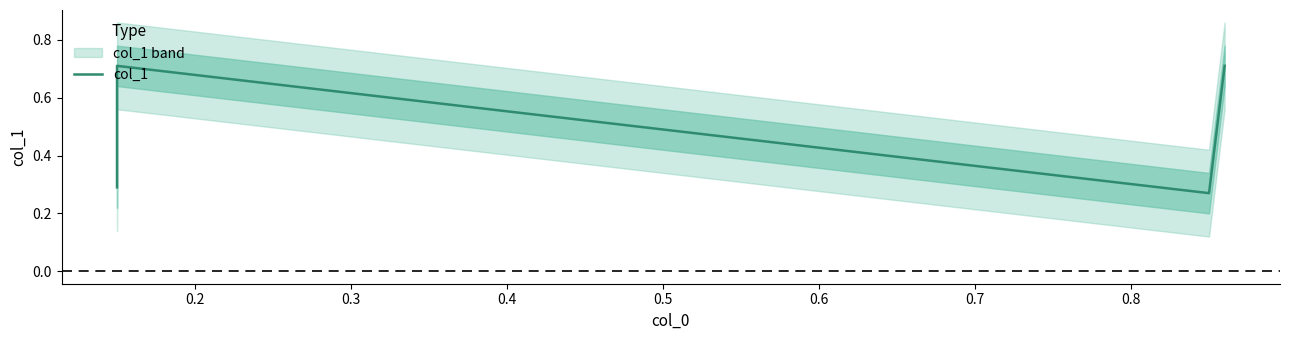

What is the sum of all values?

2.0